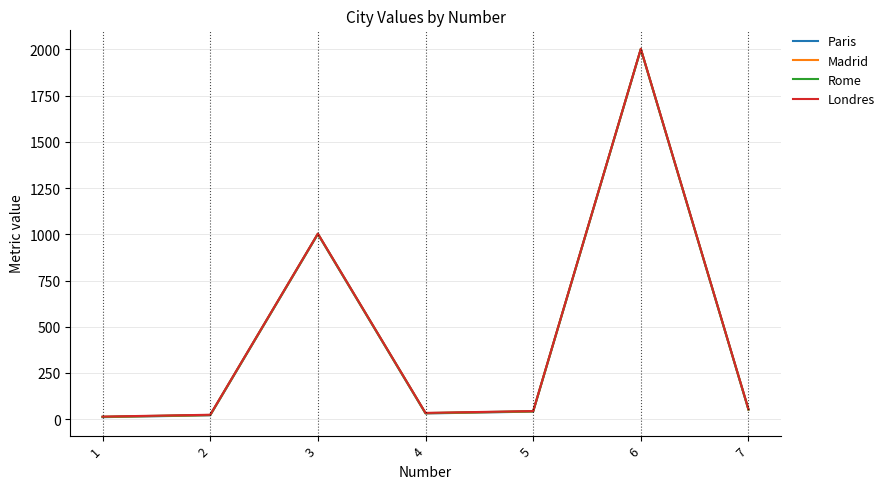

How many distinct data groups are displayed?

4